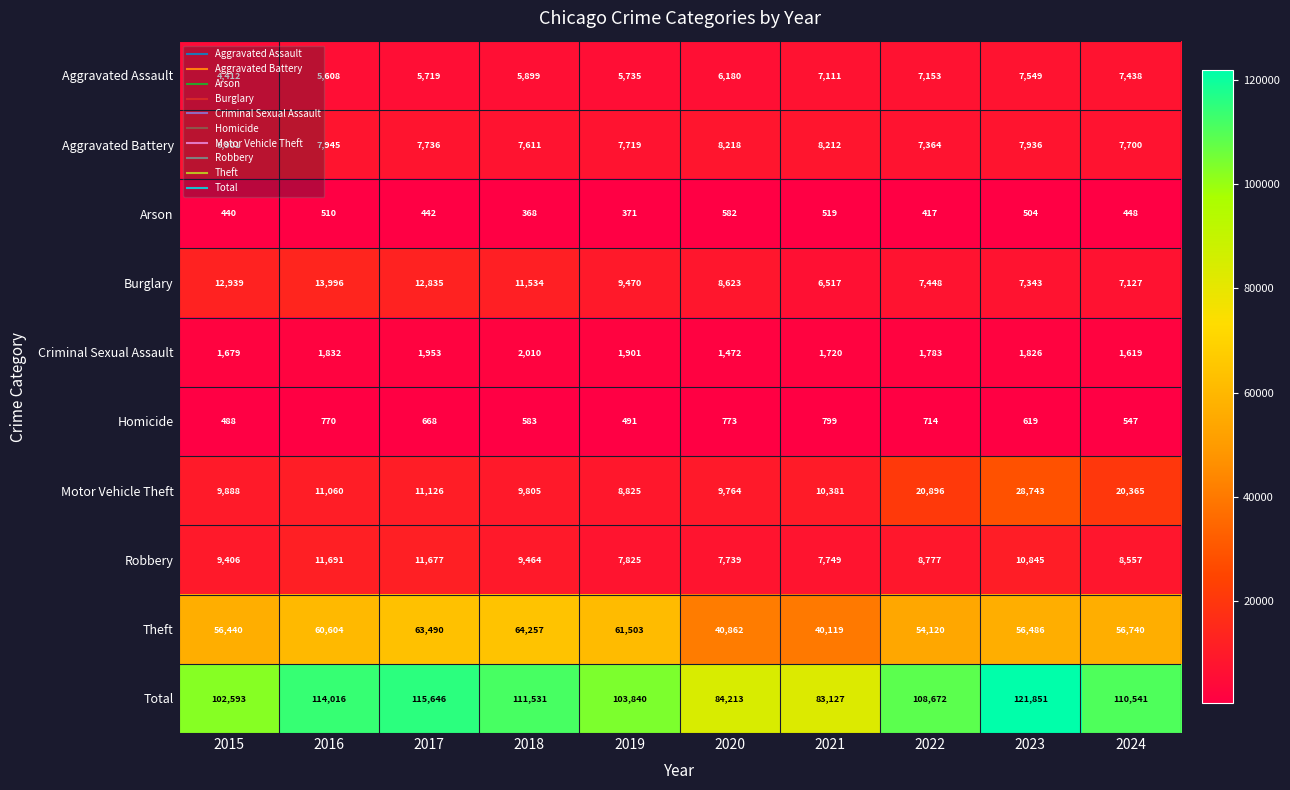

What is the approximate value of Motor Vehicle Theft at 2023, to the nearest 50?

28750